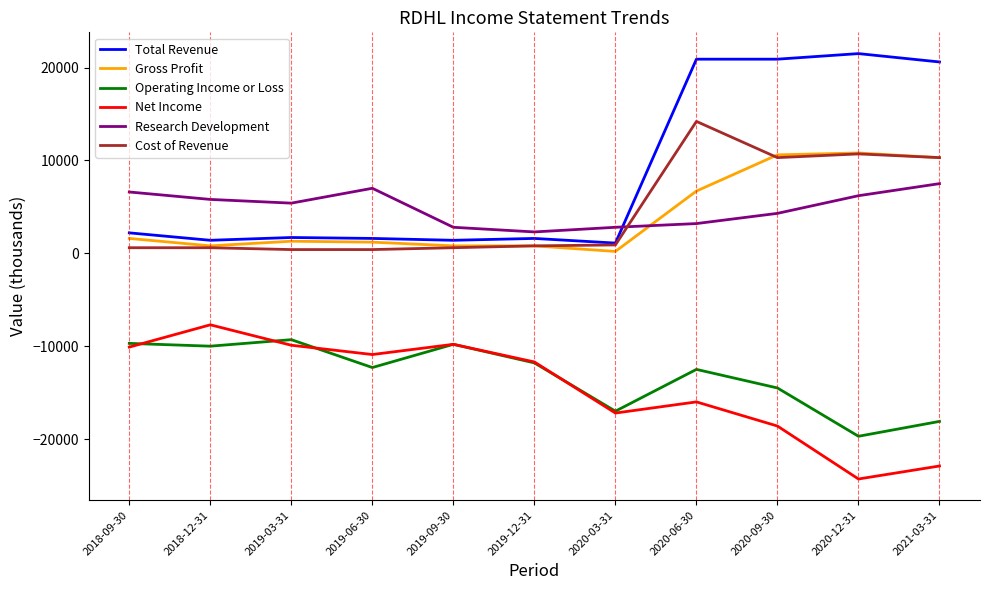

The value of Operating Income or Loss at 2019-12-31 is -11800. True or false?

True